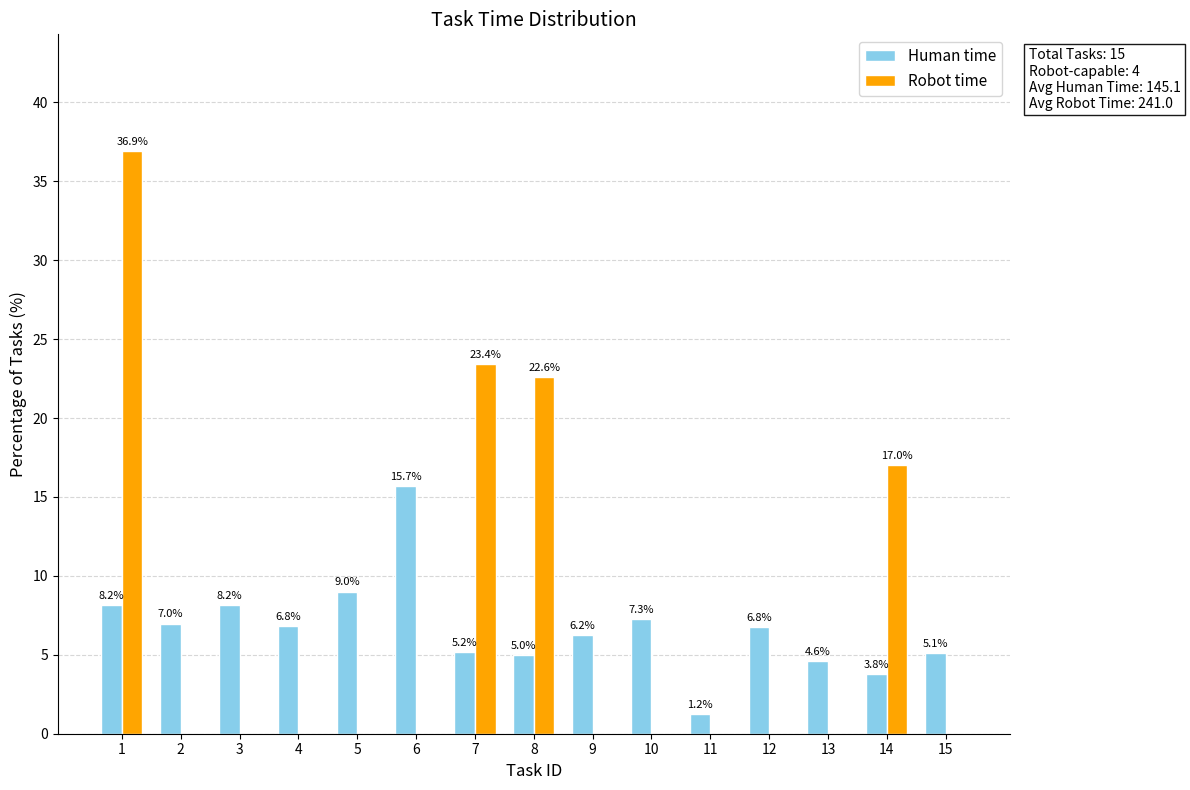

Which series changed the most between 1 and 12?

Robot time